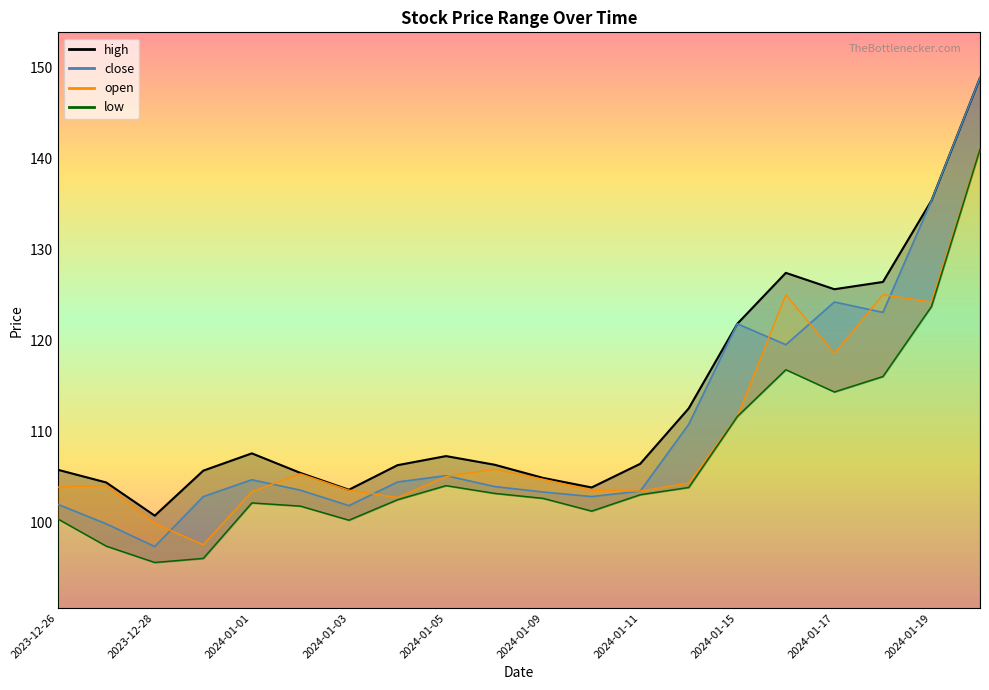

True or false: low and high cross at least once.

False